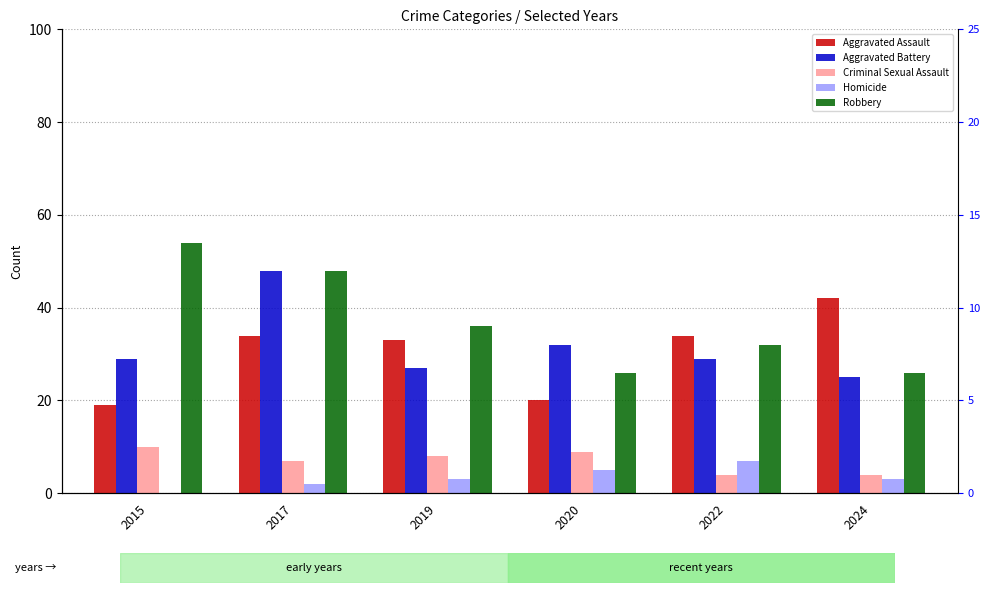

The value of Homicide at 2015 is 0. True or false?

True